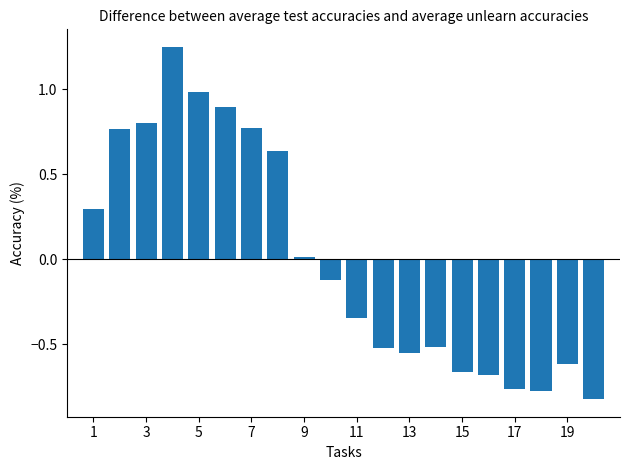

How many bars are there in total?

20